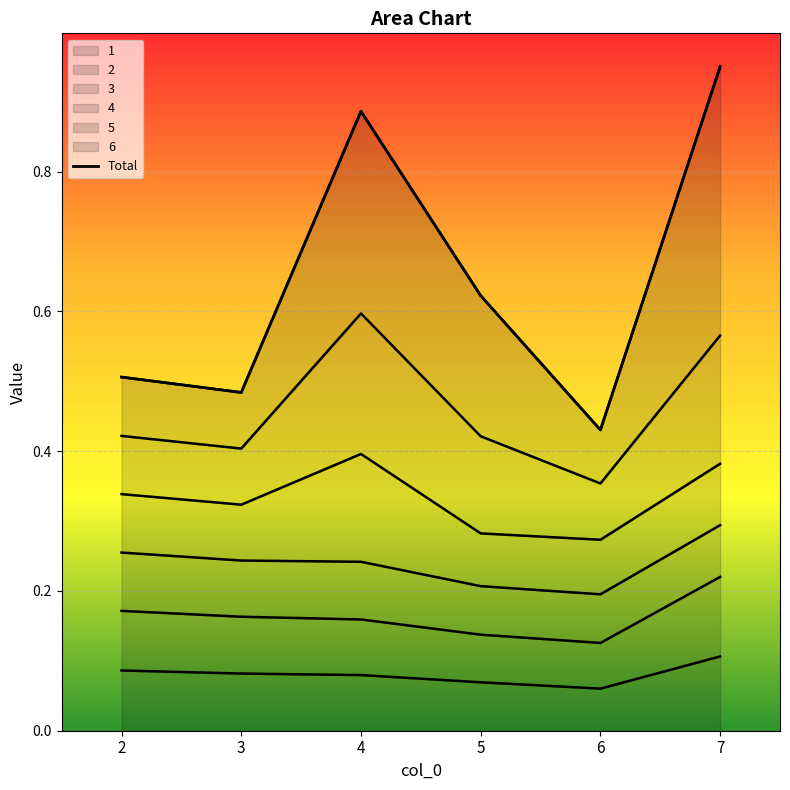

How many interior local peaks (higher than both neighbors) does the data have?

1